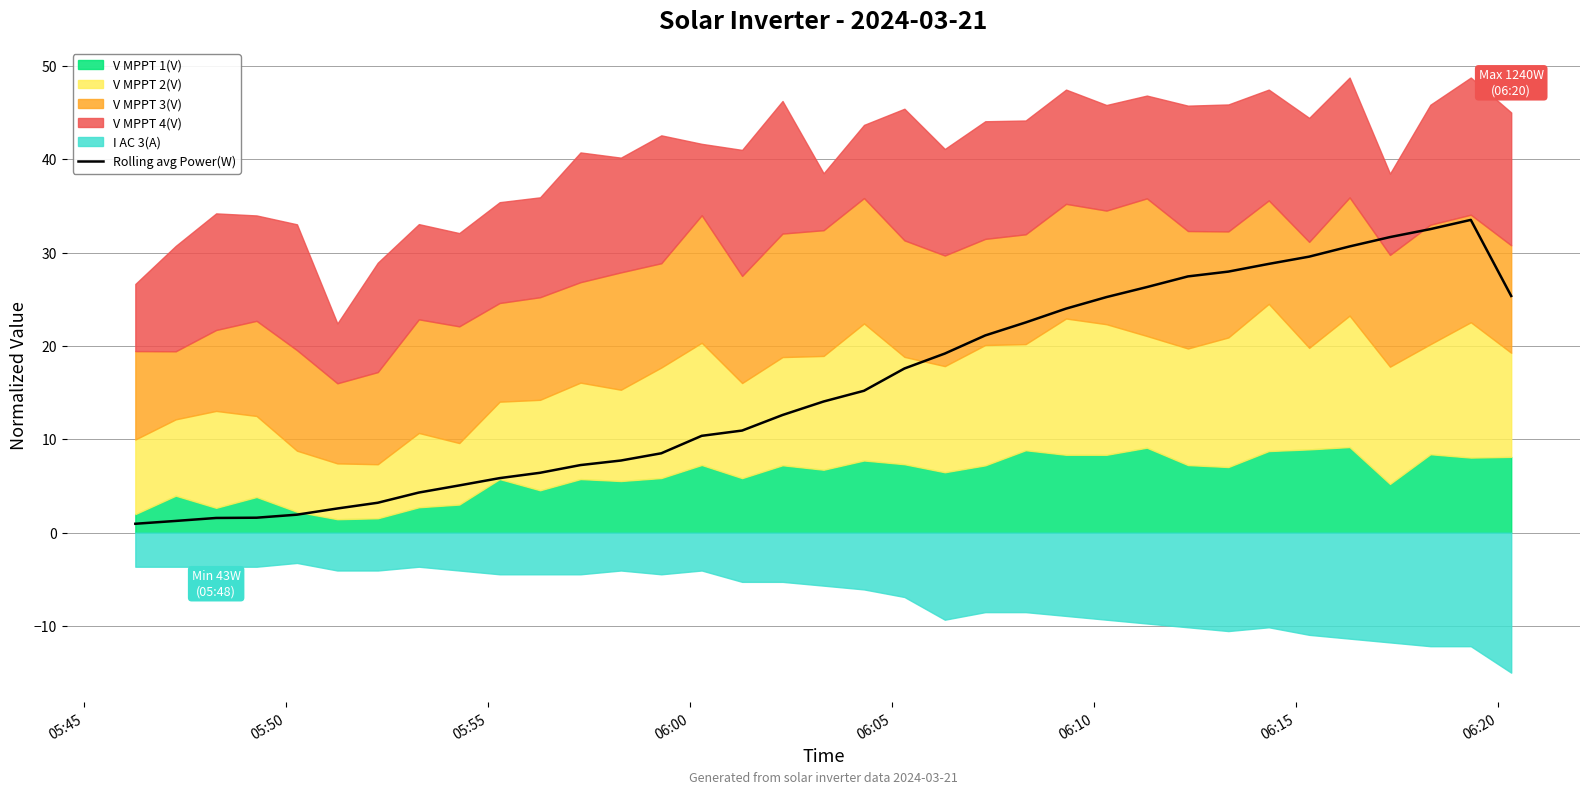

What is the highest value of the Rolling avg Power(W) series?

33.5